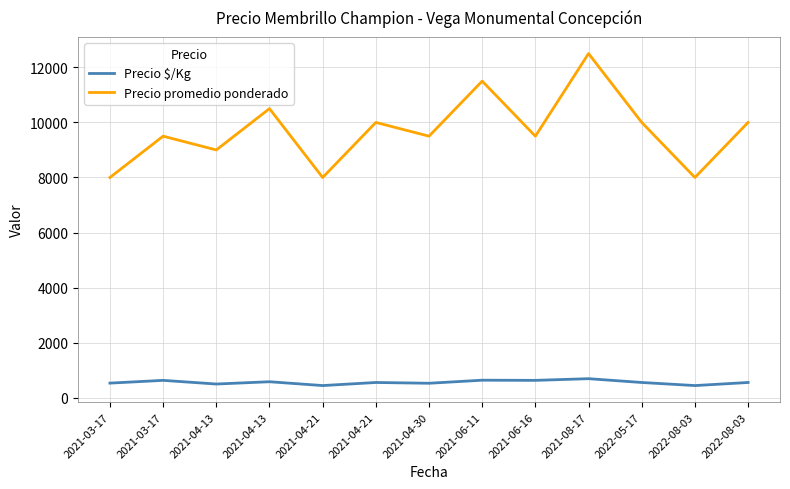

Does the chart have visible grid lines?

Yes